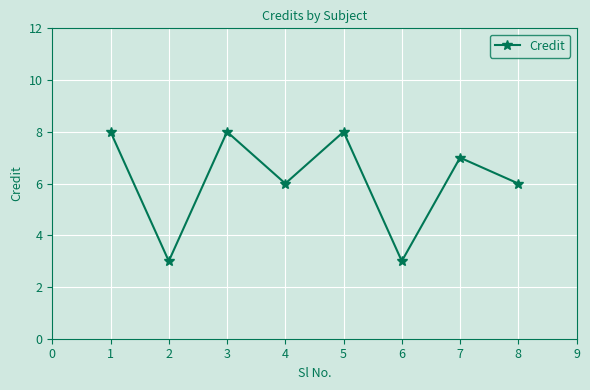

Where is the first local maximum?

3